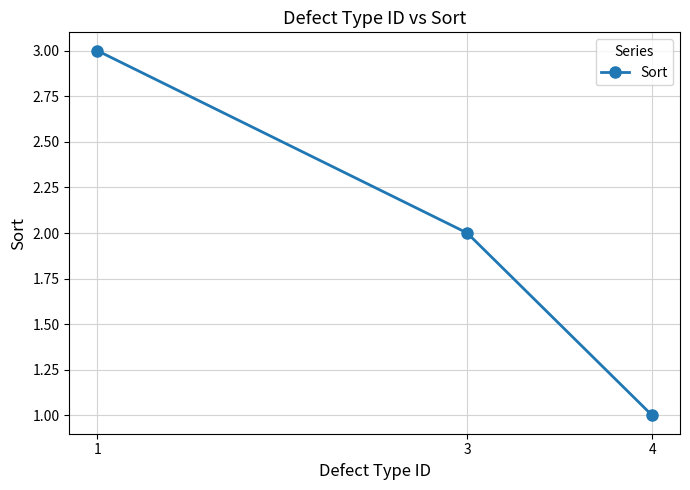

What is the sum of all values?

6